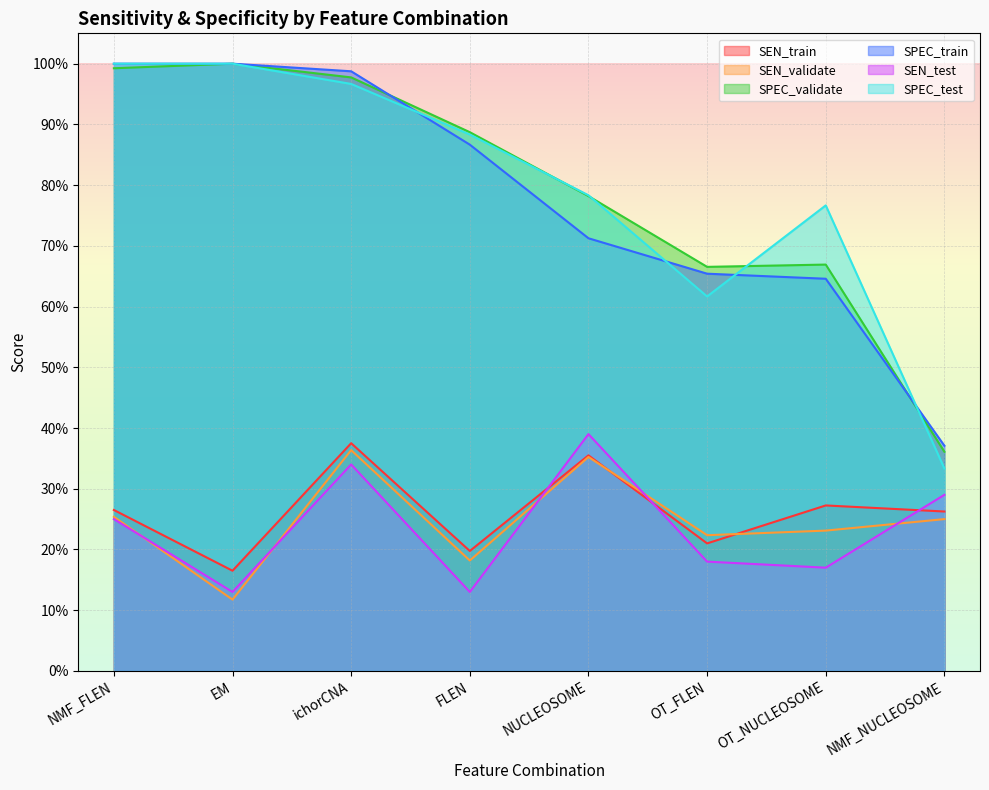

Where is SEN_test nearest to the value 0?

EM